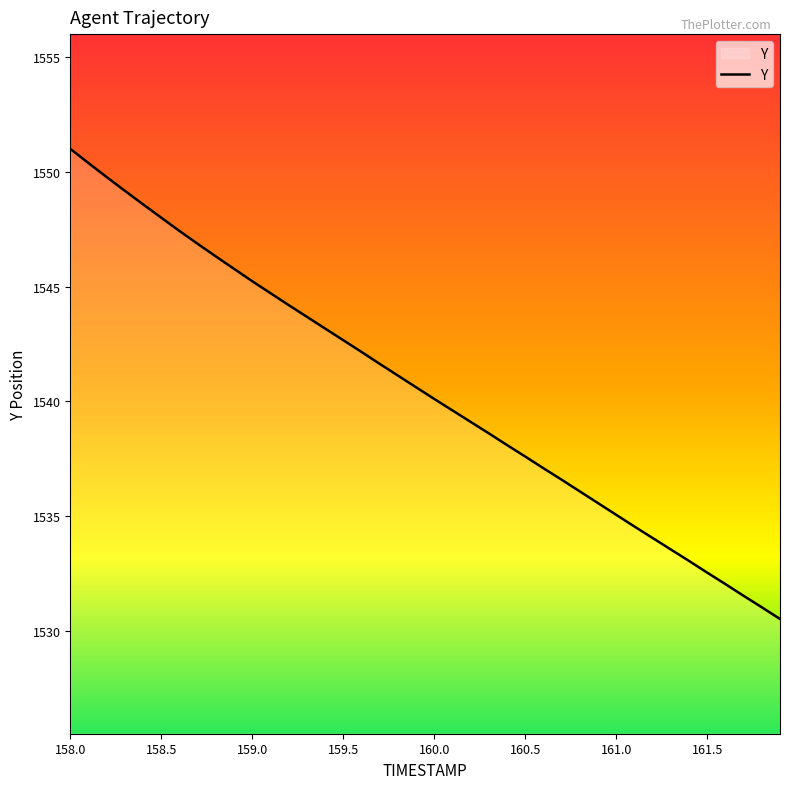

What is the difference between the second highest and second lowest values?

19.4